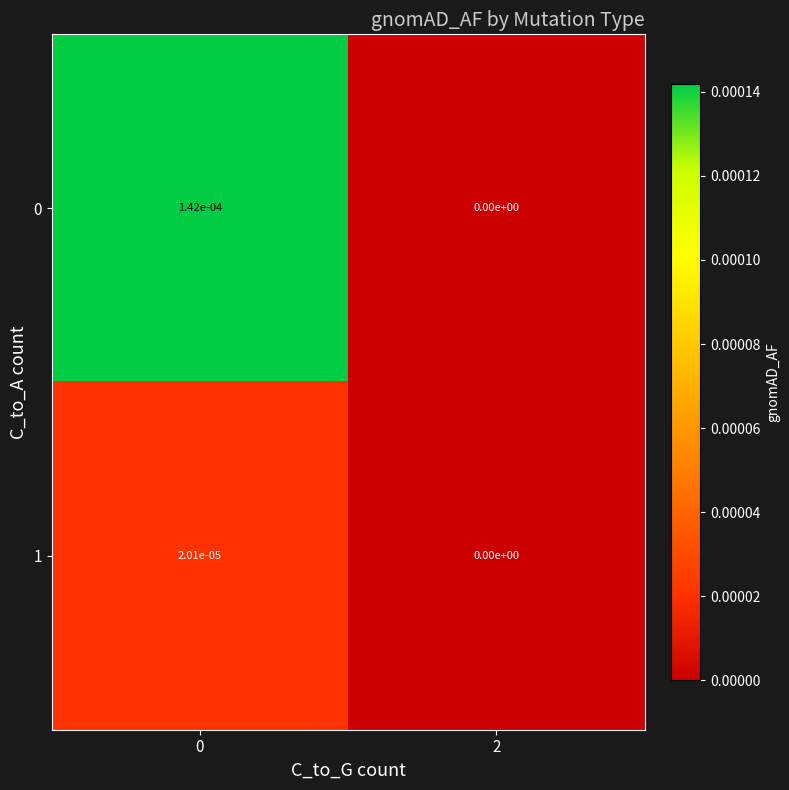

Is it true that 1 equals 0.0 at 2?

True